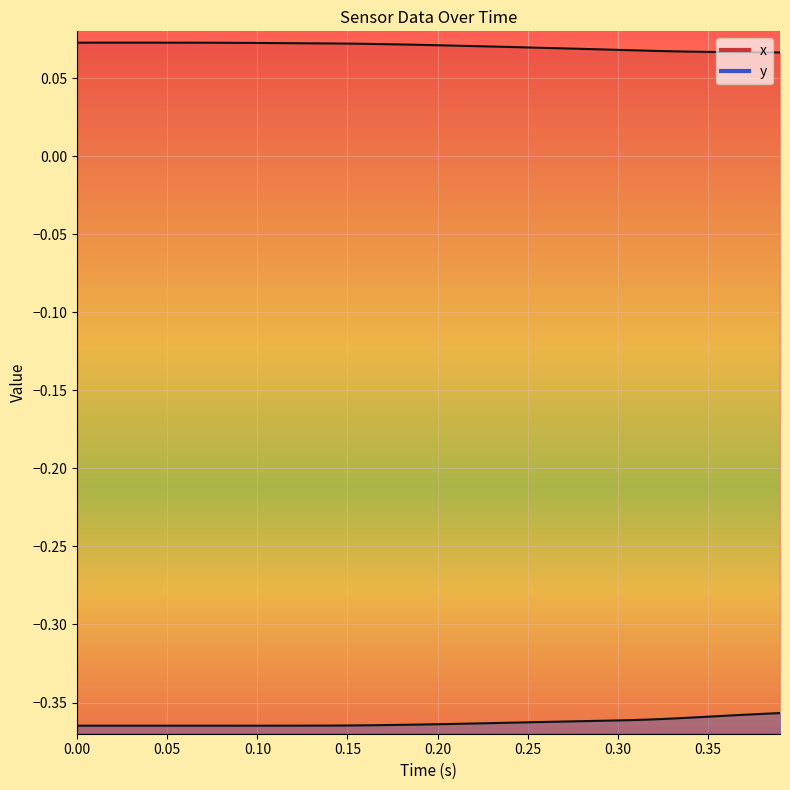

The value of y at 12 is -0.1. True or false?

False